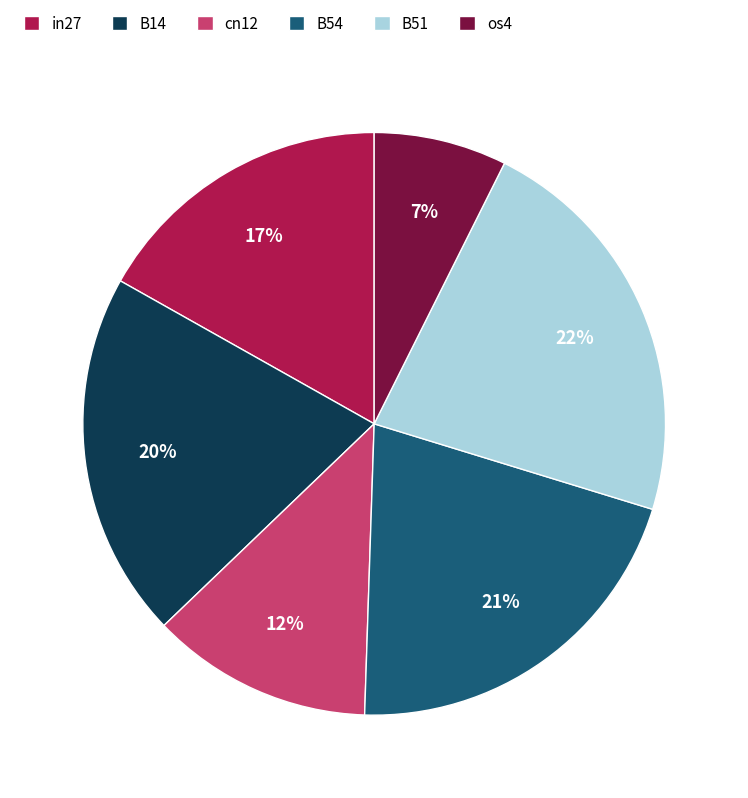

What percentage is the B14 slice, to the nearest percent?

20%